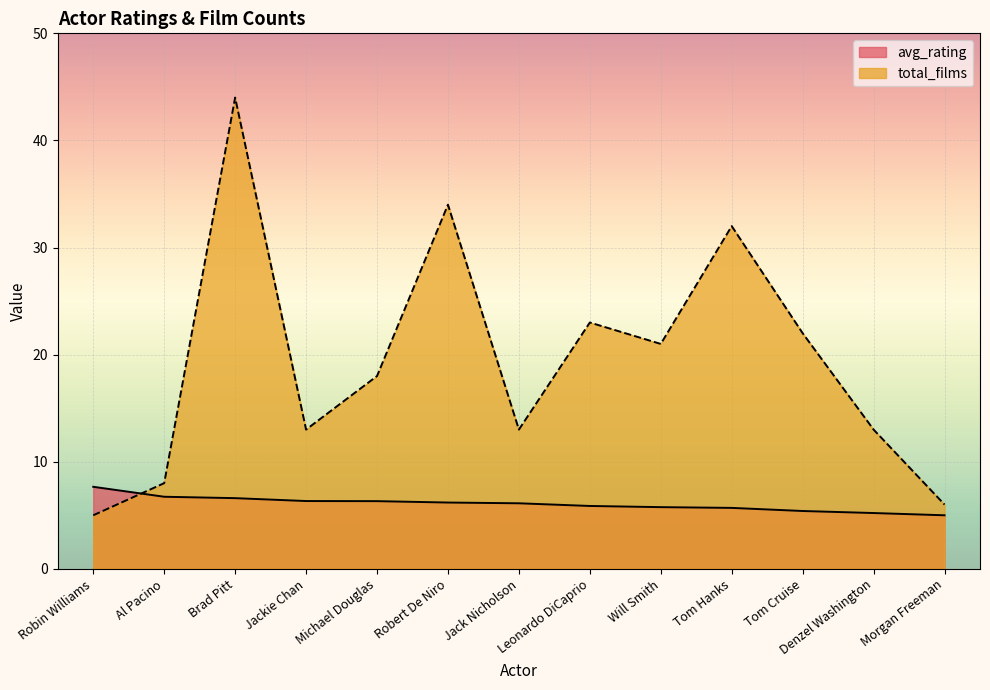

Rank the series by their average value, from lowest to highest.

avg_rating, total_films